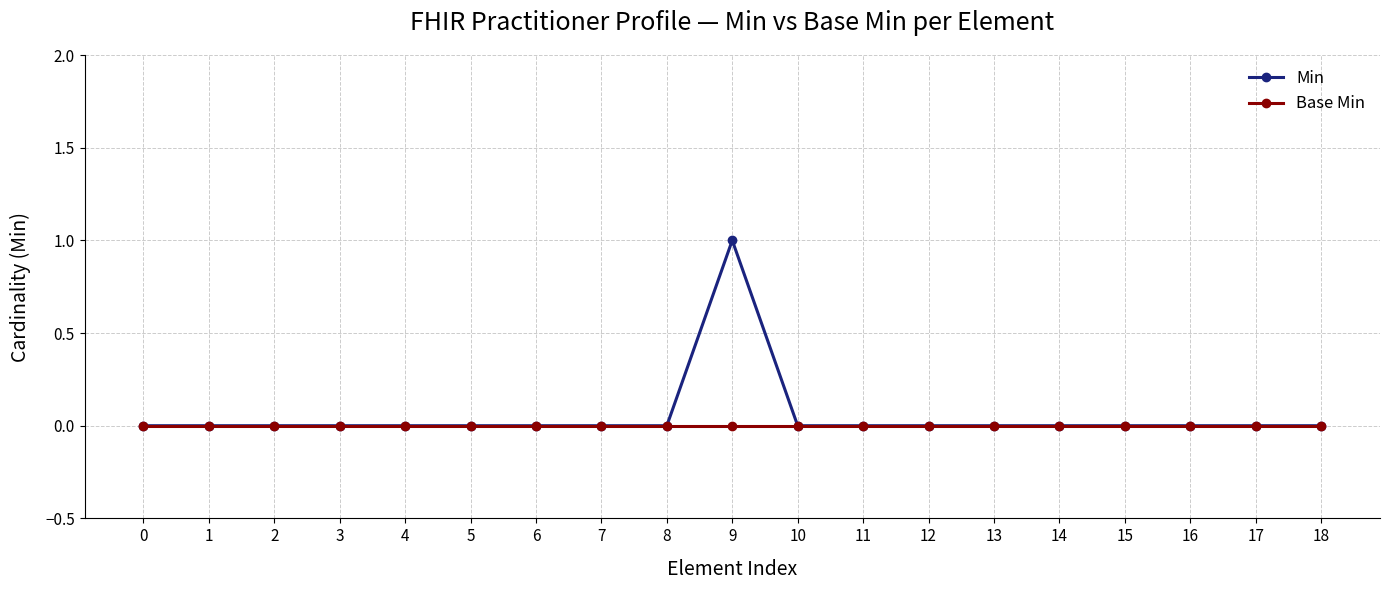

What is the value of the Min point at the 10th from the left?

1